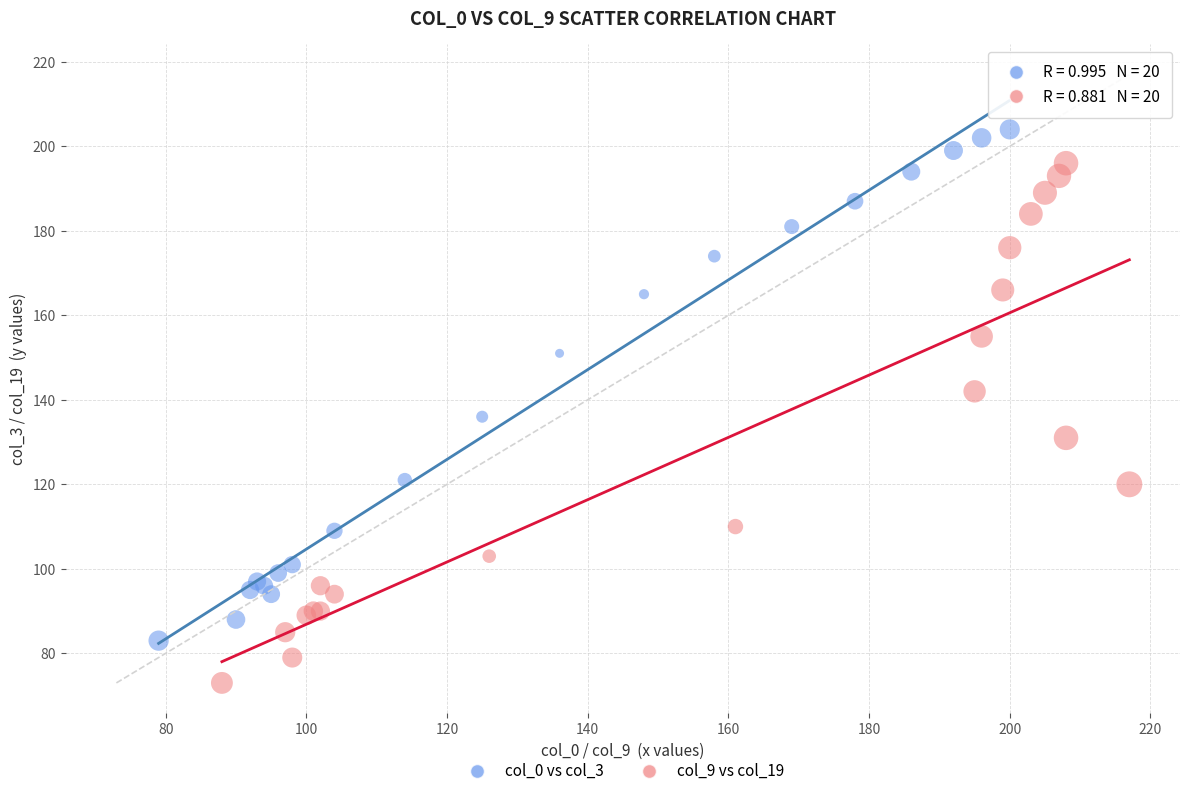

Which series contains the highest Y value?

col_0 vs col_3